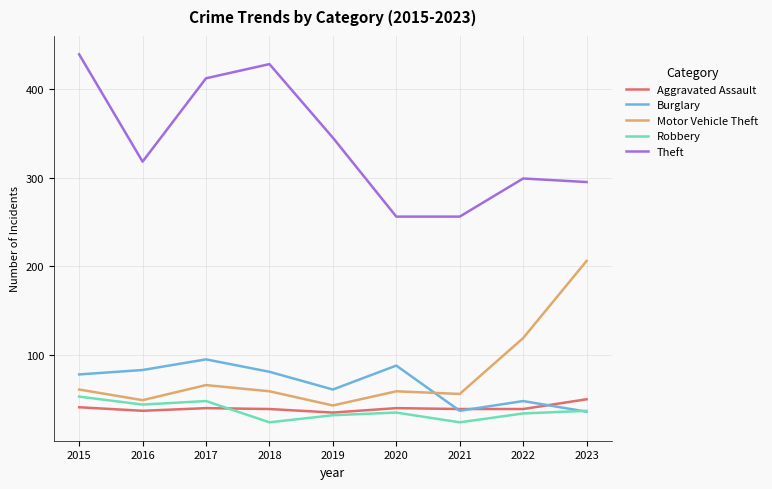

Read the Burglary value at 2015.

78